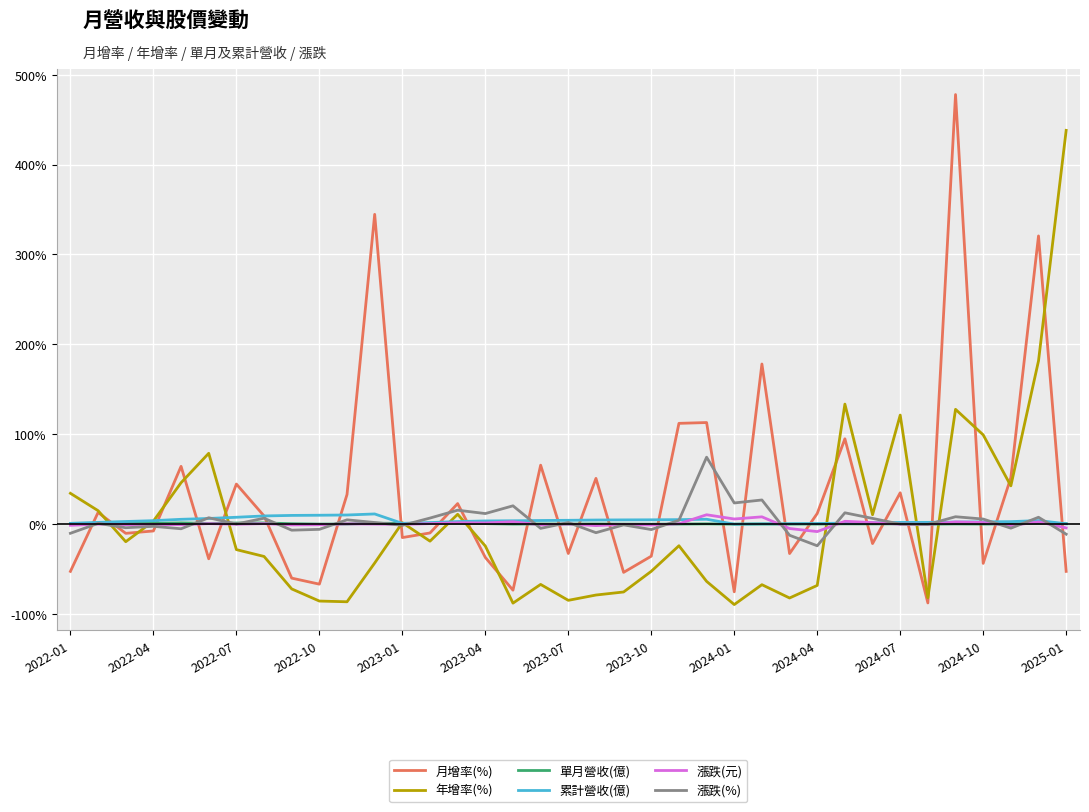

Which series has the widest spread of values?

月增率(%)